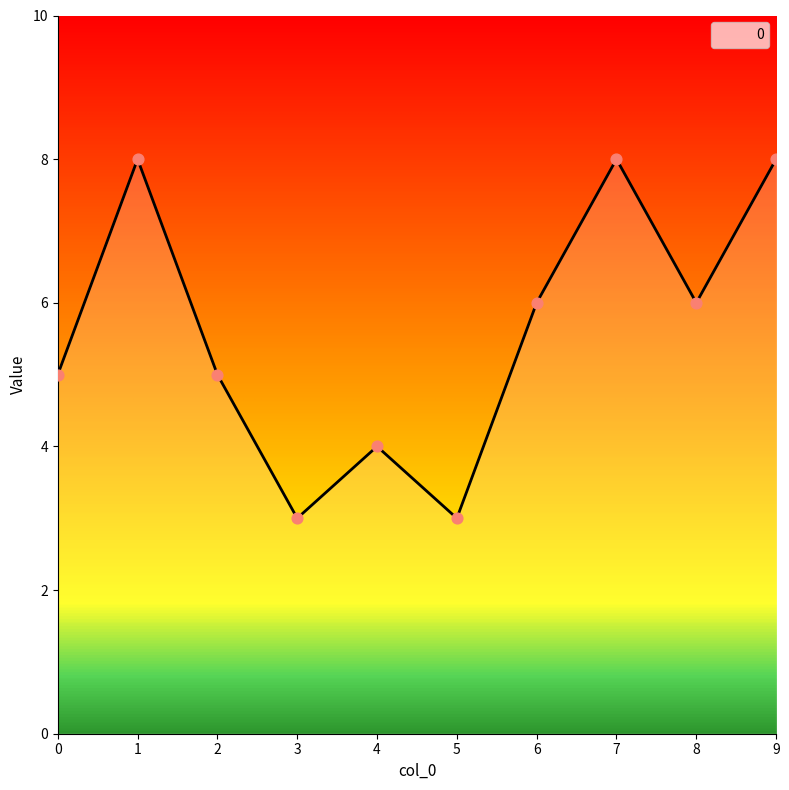

Approximately how many times larger is the value at 9 compared to 1?

1.0